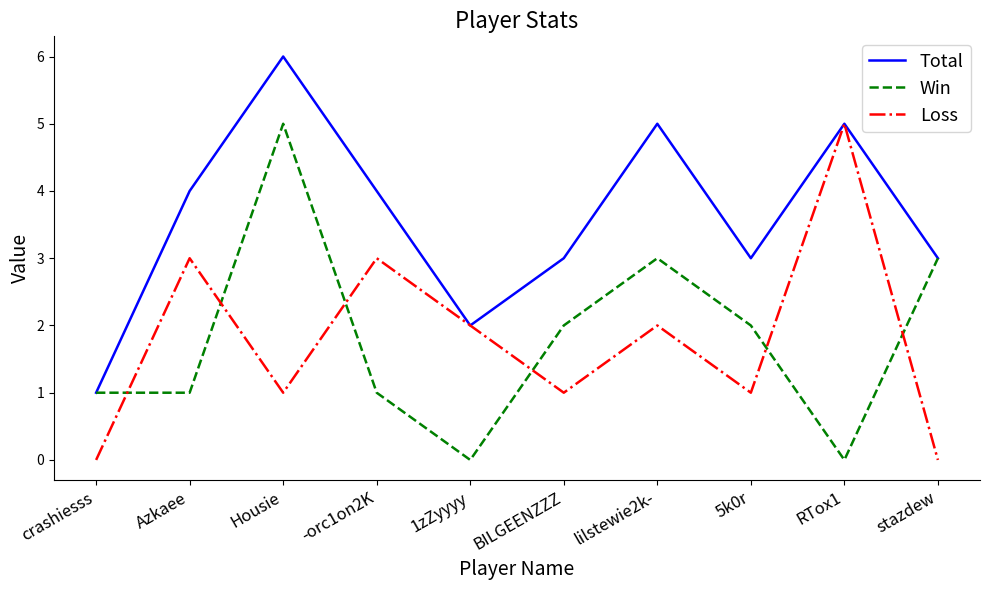

Which series changed the most between 1zZyyyy and 5k0r?

Win